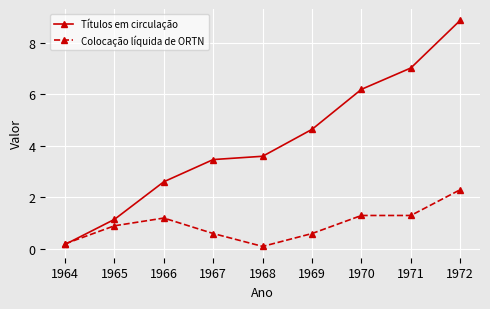

The Títulos em circulação series shows 1.1 at 1966. True or false?

False